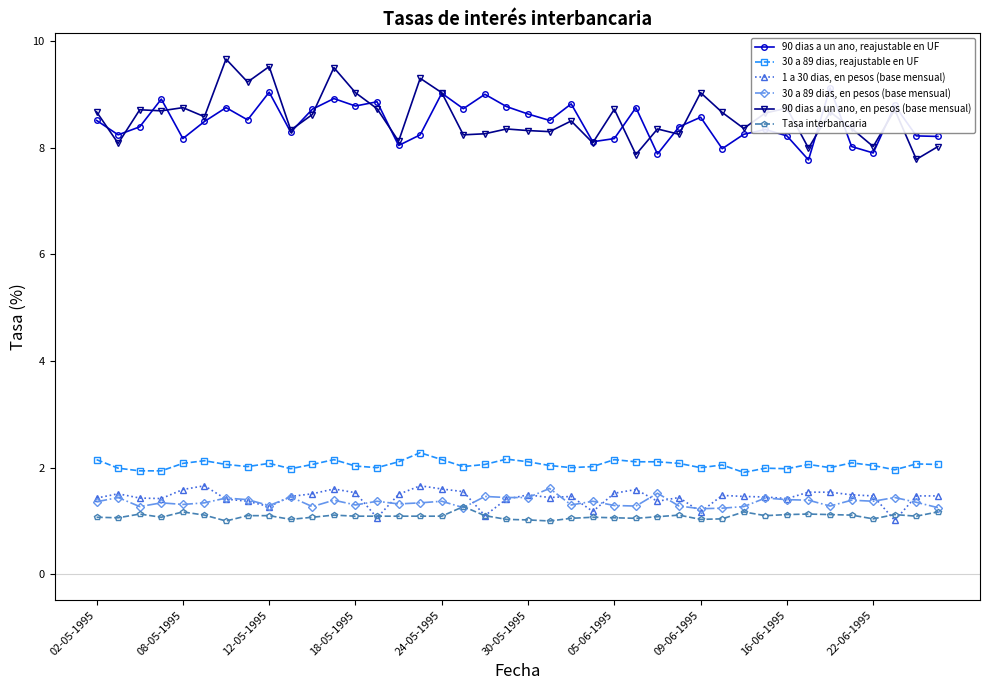

Does the chart display data point markers on the line(s)?

Yes